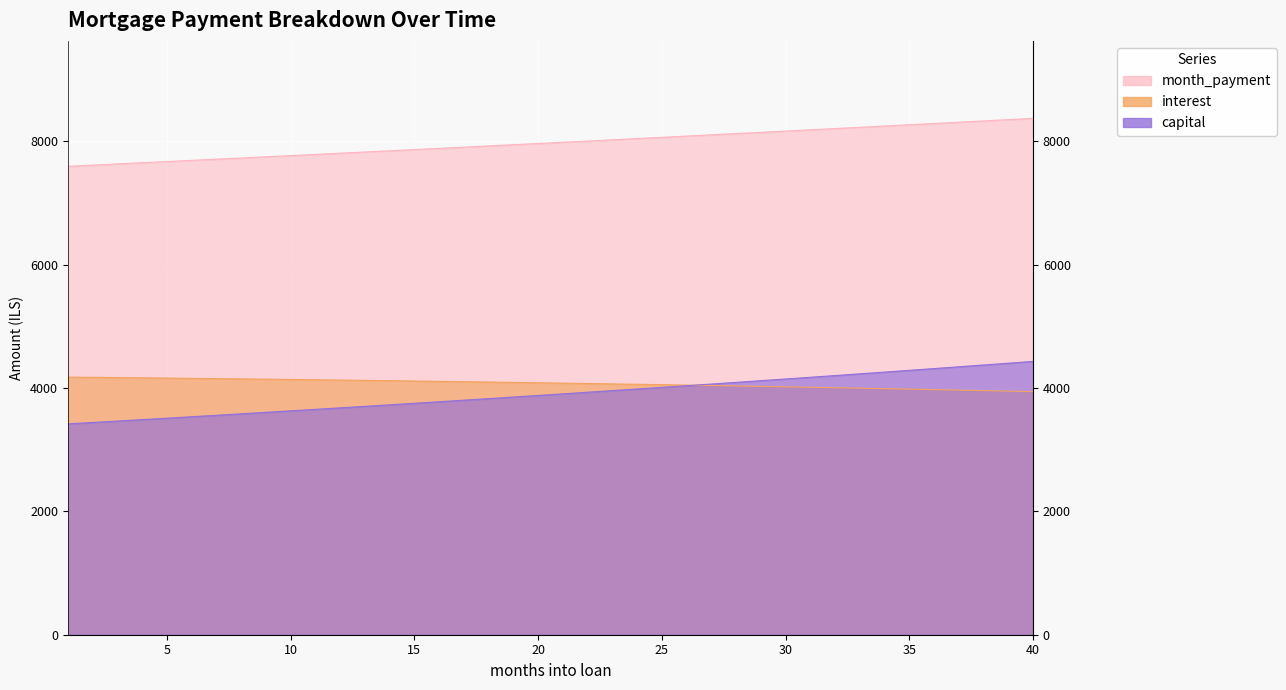

True or false: interest and month_payment intersect in this chart.

False